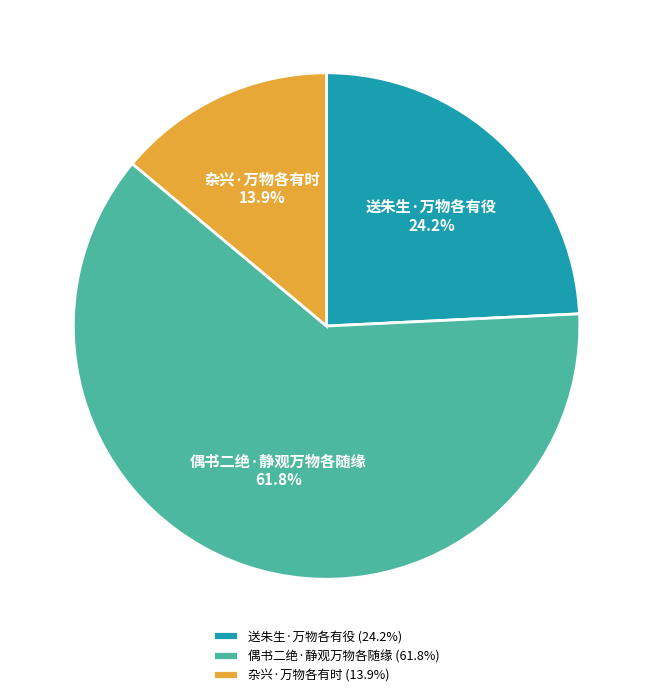

What percentage is the 送朱生·万物各有役 slice, to the nearest percent?

24%